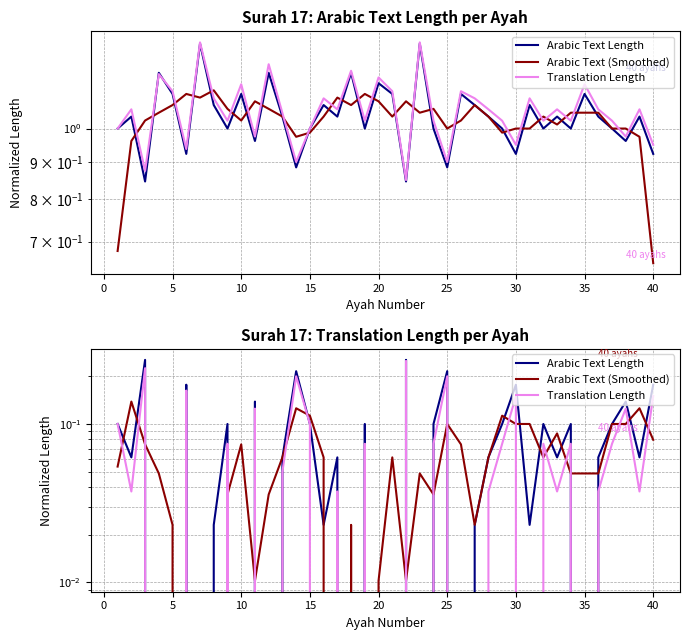

Where do Arabic Text Length and Translation Length first cross each other?

5 and 10